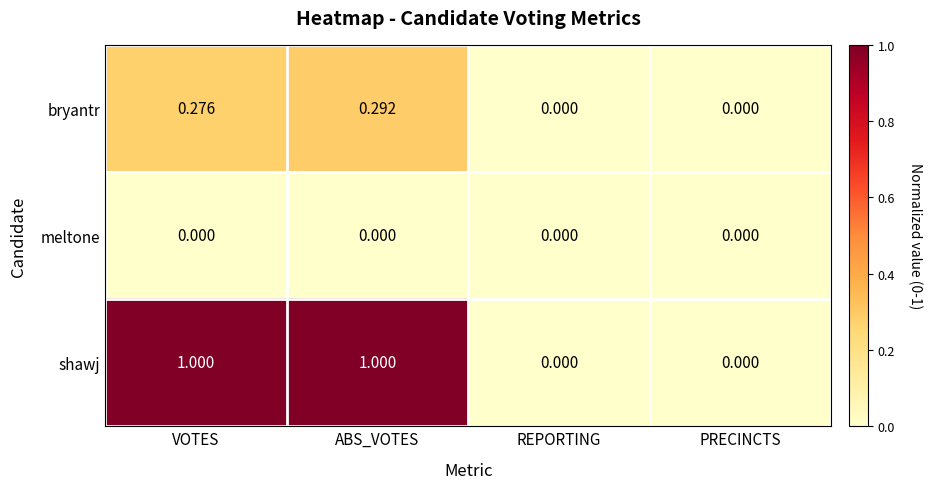

Which series has the largest total across all categories?

shawj